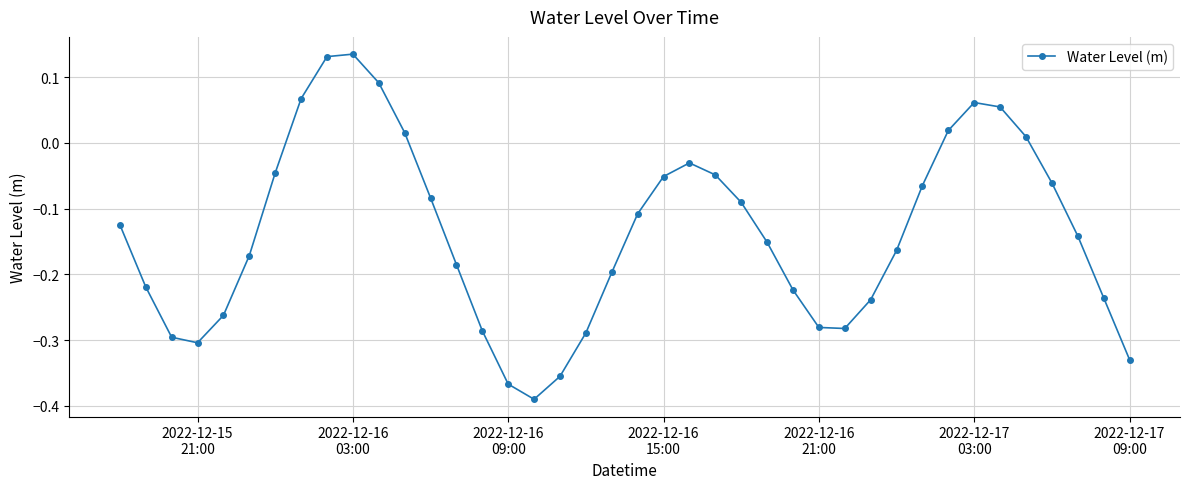

How many interior local valleys (lower than both neighbors) does the data have?

3